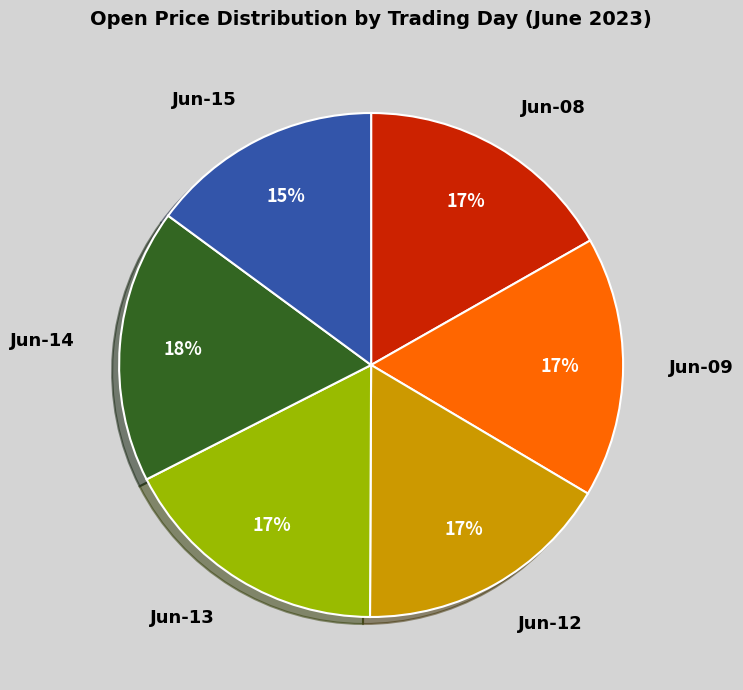

Is it true that Jun-13 is 4% of the pie?

False